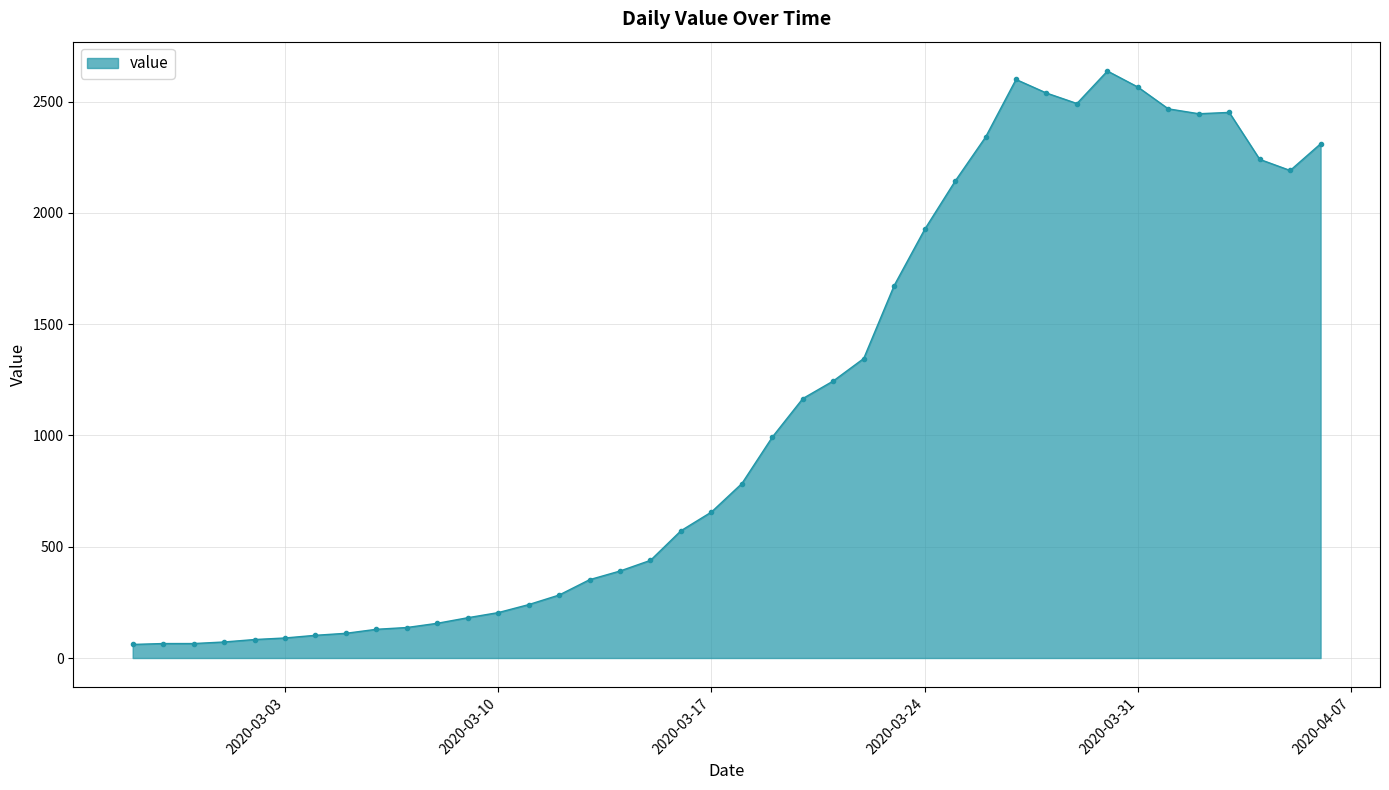

What is the value of the 14th point from the left?

240